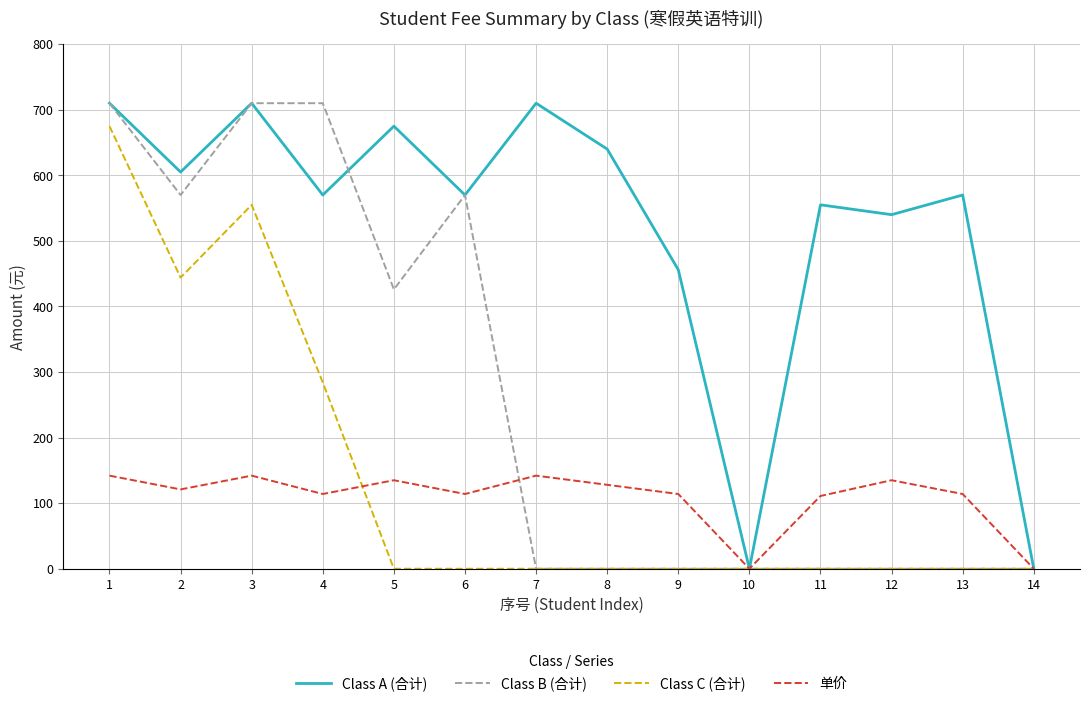

The value of Class C (合计) at 10 is -323. True or false?

False